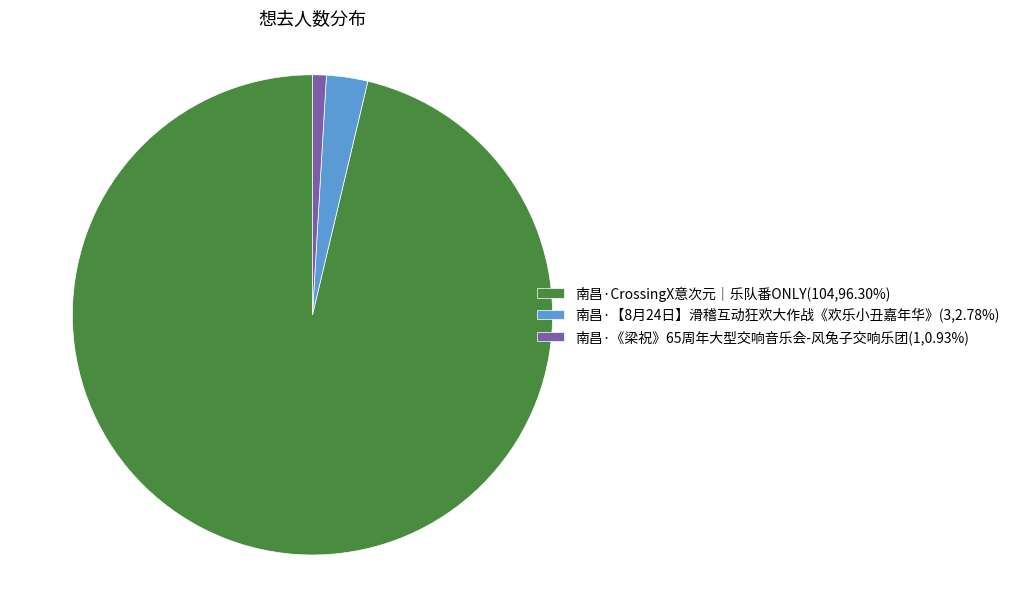

Is there any slice that represents more than half of the pie?

Yes